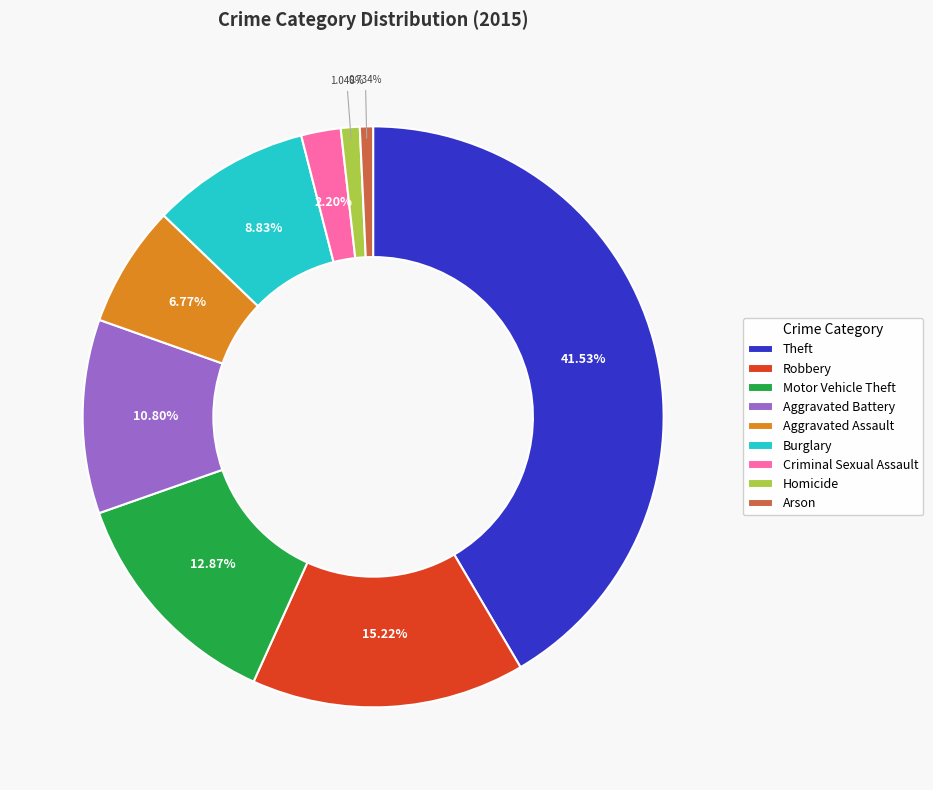

Approximately how many times larger is the value at Theft compared to Burglary?

4.7